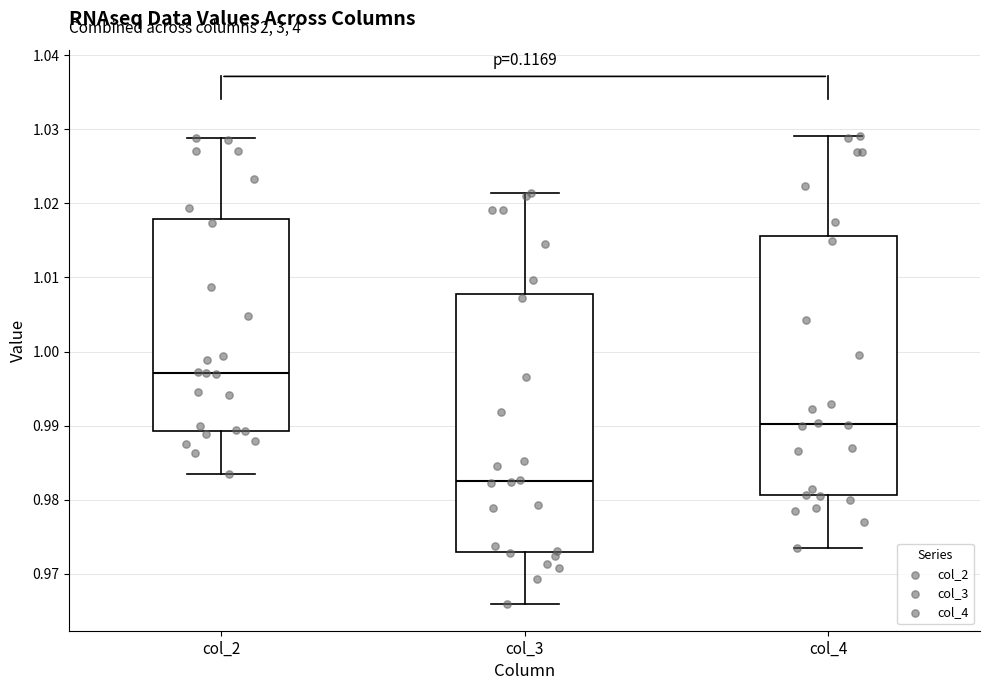

Where does the median line of the box for col_3 sit on the y-axis? The values are not printed on the chart, so give them approximately, as read against the axis.

0.983